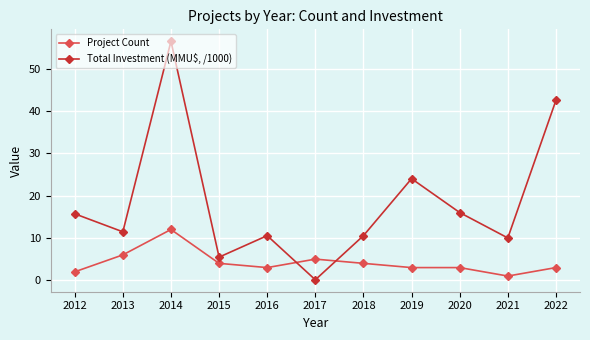

What is the value of the Project Count point at the 2nd from the left?

6.0